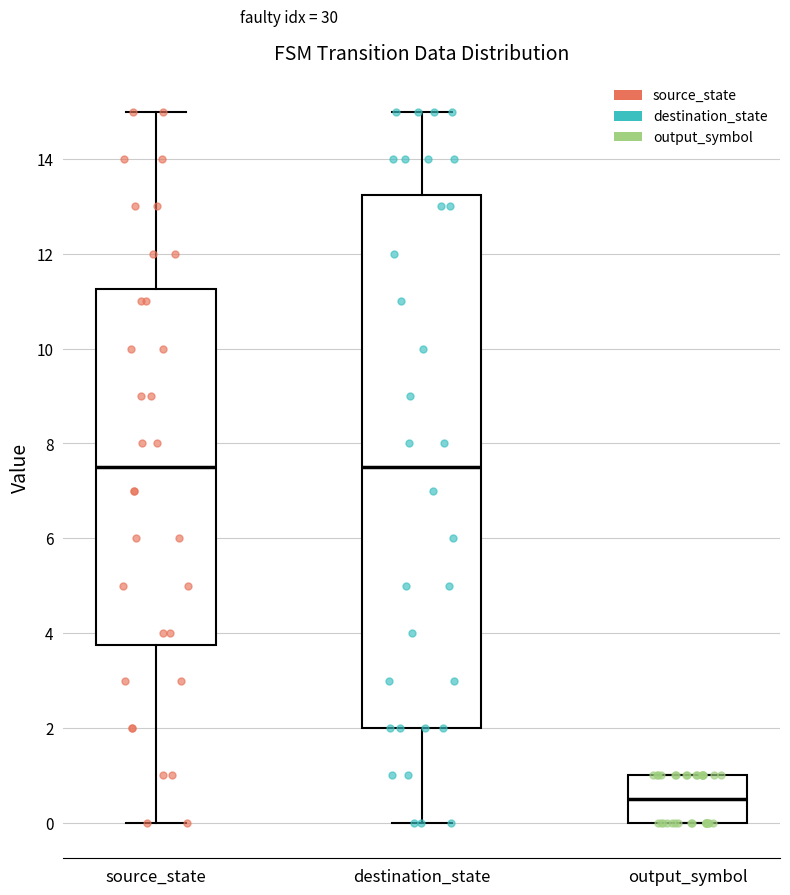

Comparing the boxes themselves (not the whiskers), which one is the tallest?

destination_state